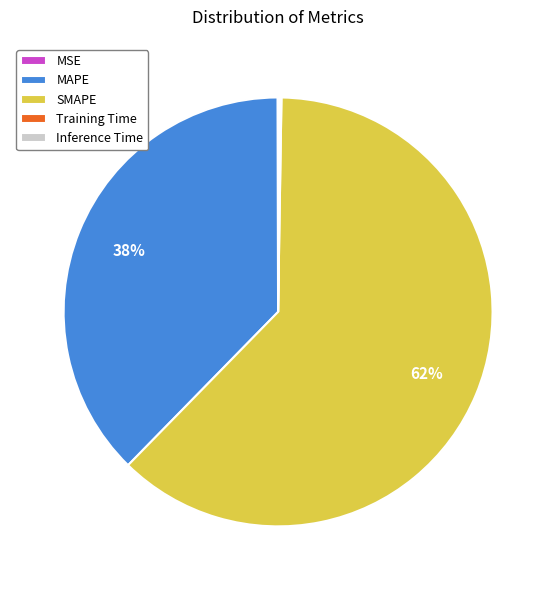

True or false: MAPE accounts for 32% of the total.

False